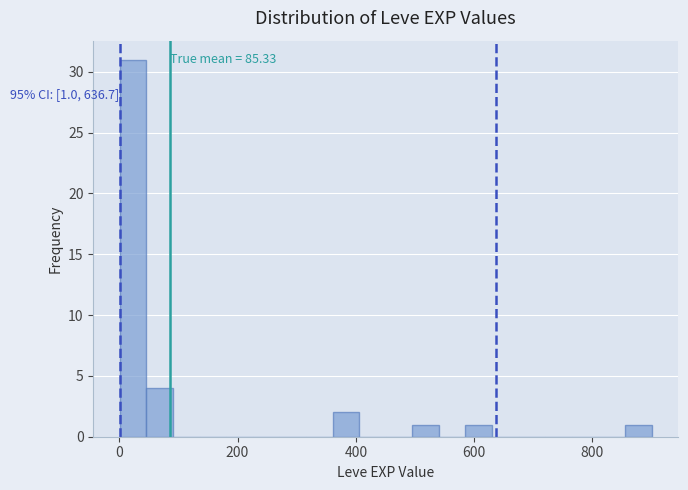

Read against the x-axis, roughly where is the centre of the tallest bar?

20